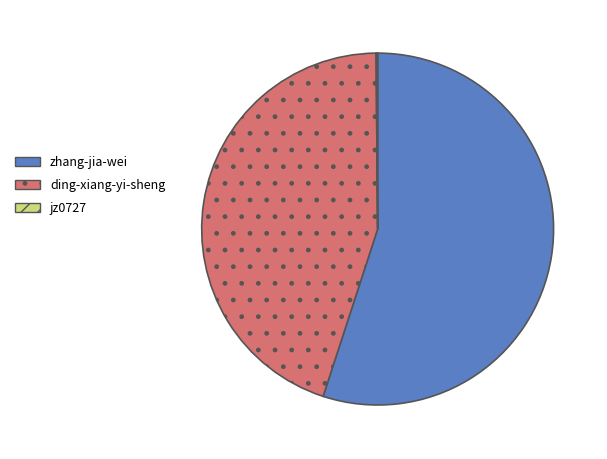

Between zhang-jia-wei and ding-xiang-yi-sheng, which is larger?

zhang-jia-wei